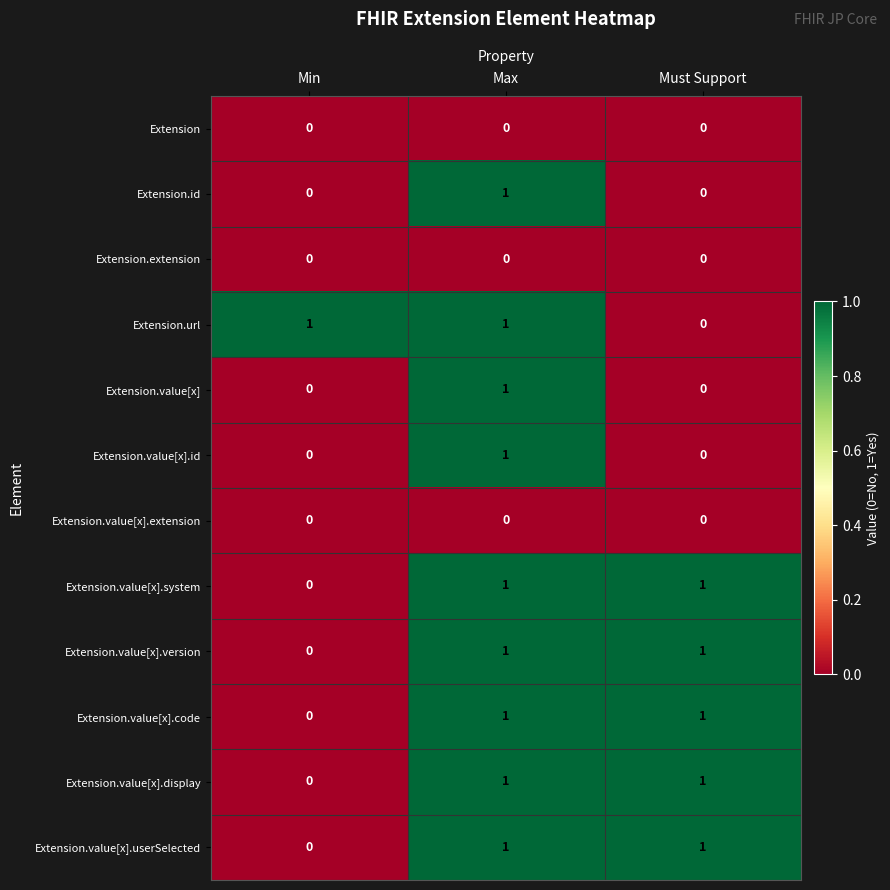

What is the difference between the highest and lowest values at Max?

1